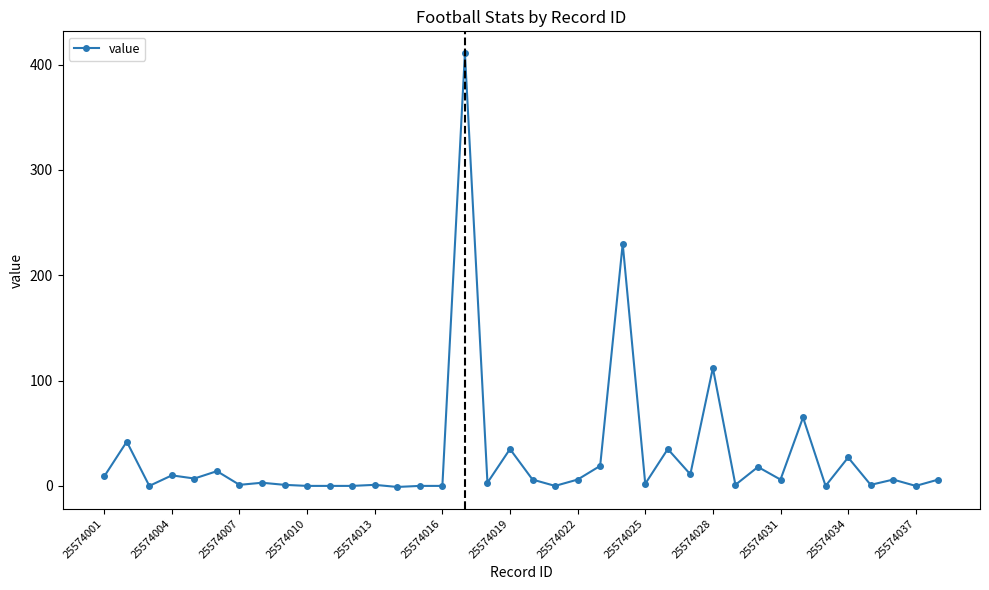

True or false: there are more than 0 points higher than both neighbors.

True